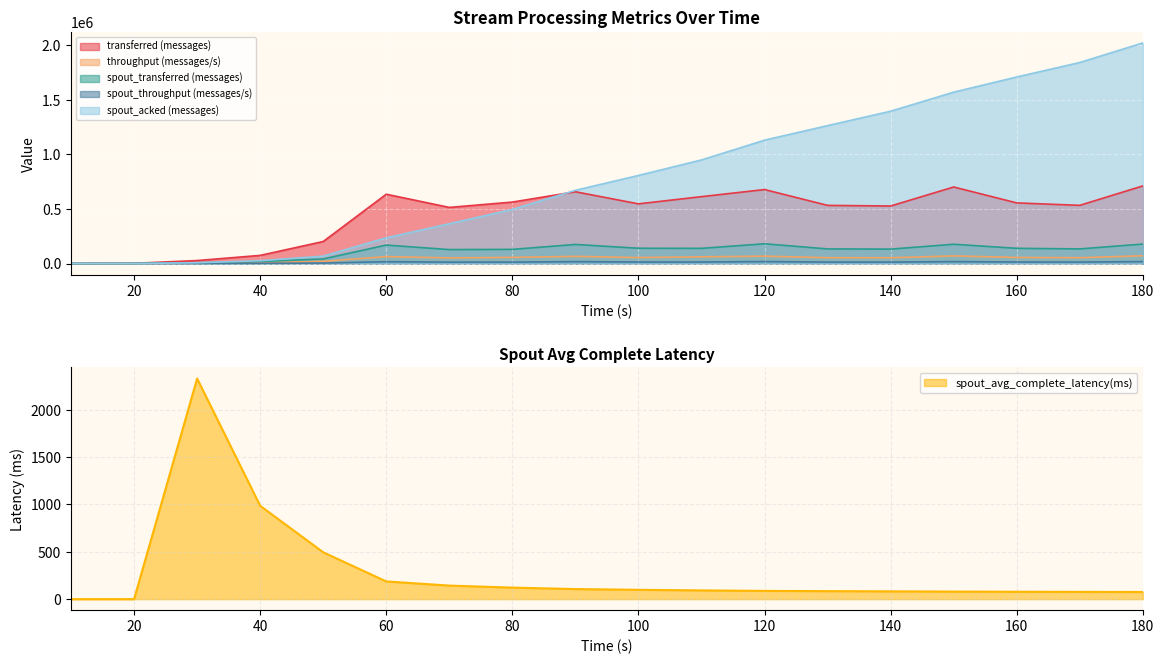

Count the number of categories in the chart.

18